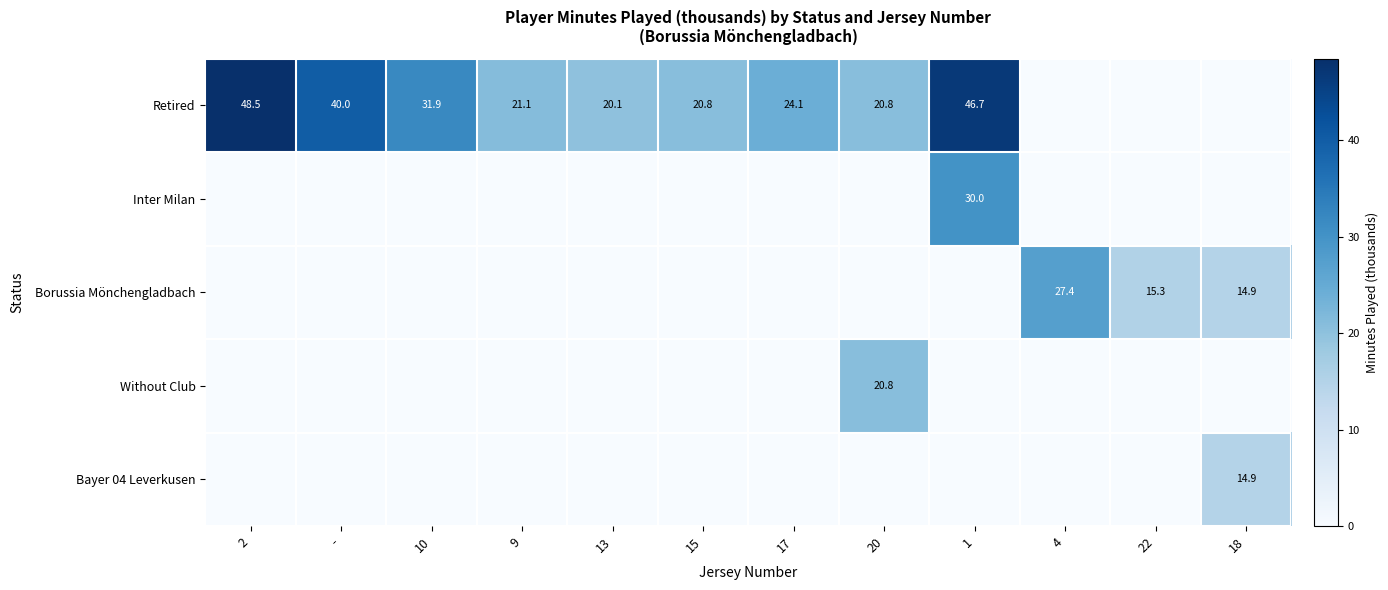

The value of Borussia Mönchengladbach at 18 is 14.9. True or false?

True